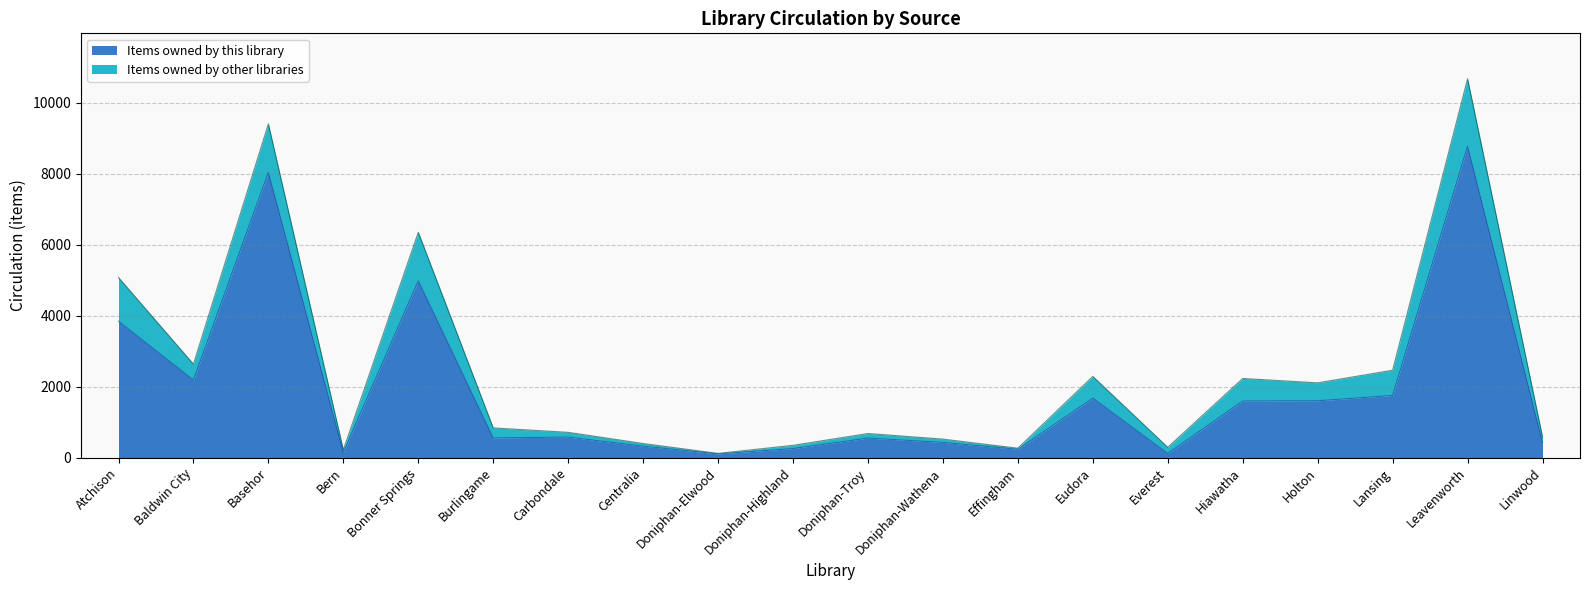

At which label does the data first exceed 577?

Atchison